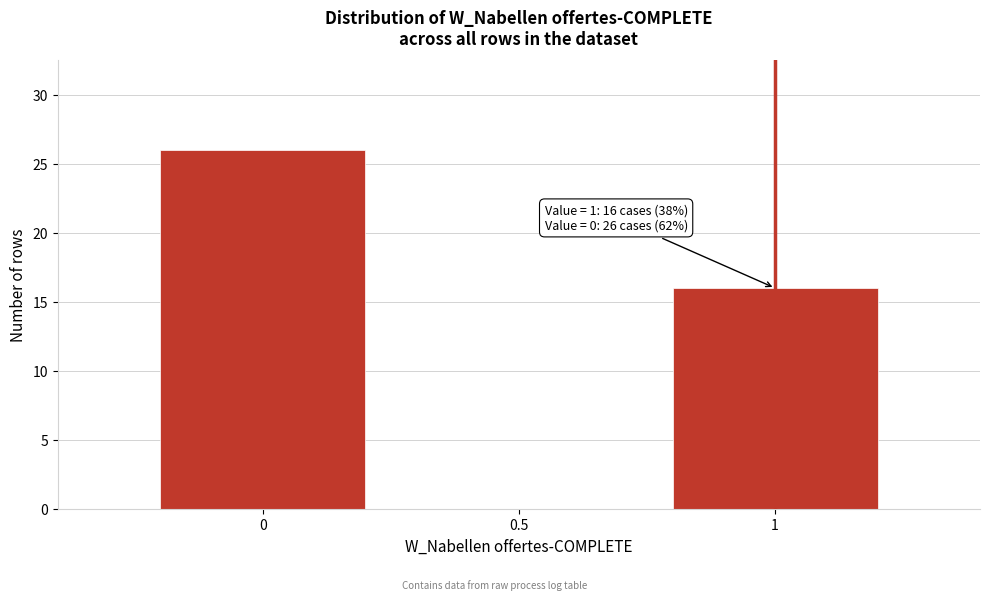

Reading right to left, what are all the values shown in this chart?

1=16	0.5=0	0=26